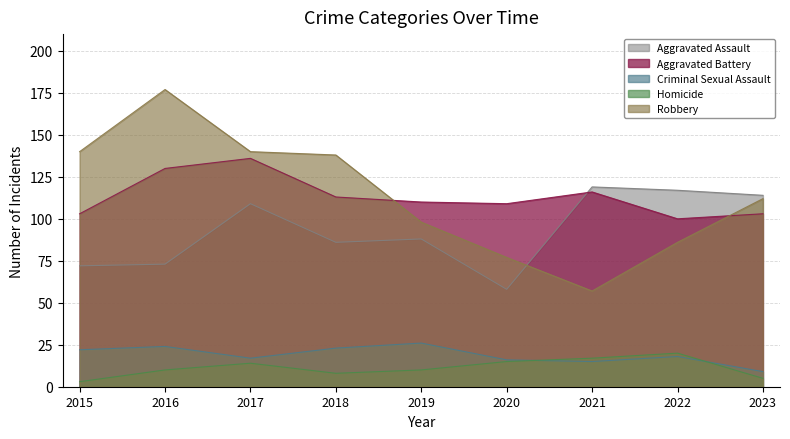

List the labels in order of Robbery value, smallest first.

2021, 2020, 2022, 2019, 2023, 2018, 2015, 2017, 2016